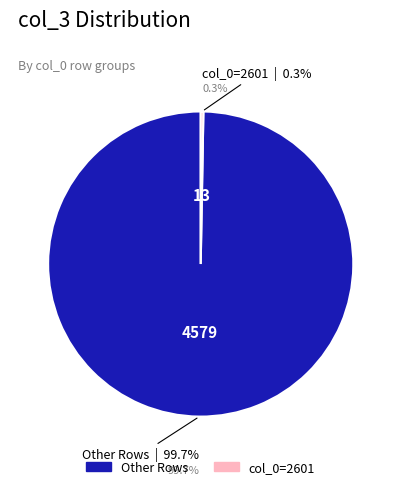

Combined, do 1 and 1 account for over 50%?

Yes